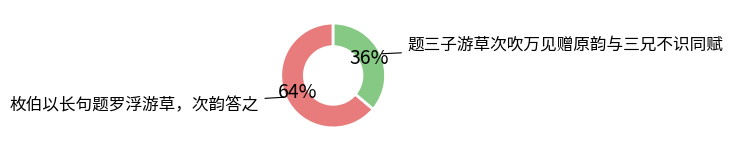

Which category has the smallest portion of the pie?

题三子游草次吹万见赠原韵与三兄不识同赋